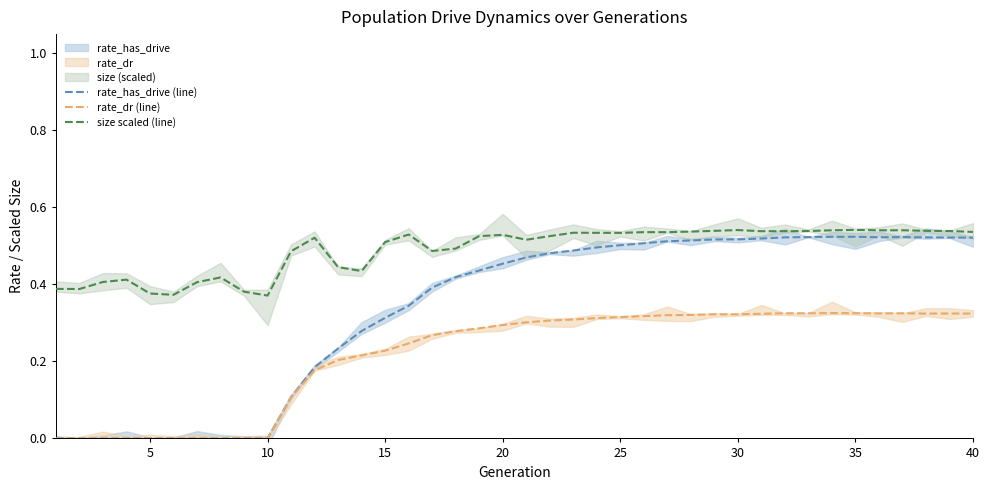

True or false: size scaled (line) and rate_dr (line) cross at least once.

False